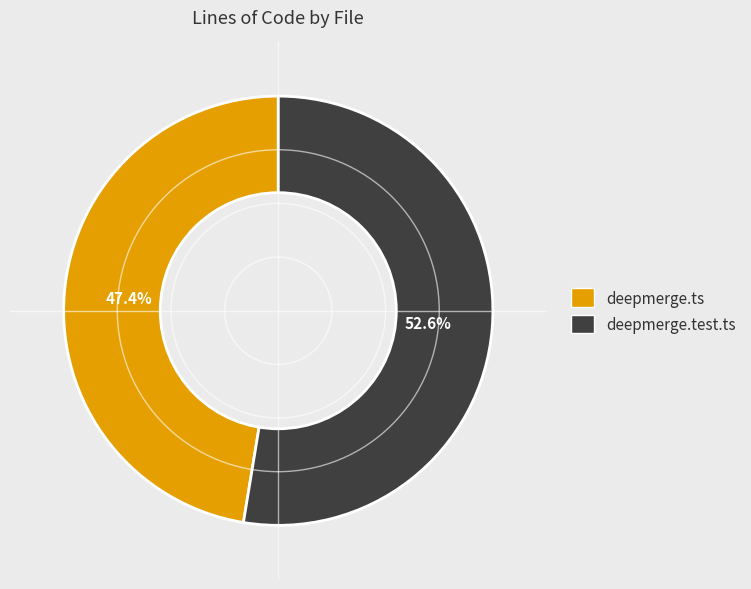

Which slice is the smallest?

deepmerge.ts